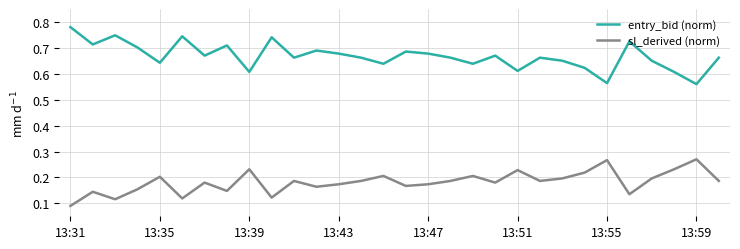

Count the number of categories in the chart.

30